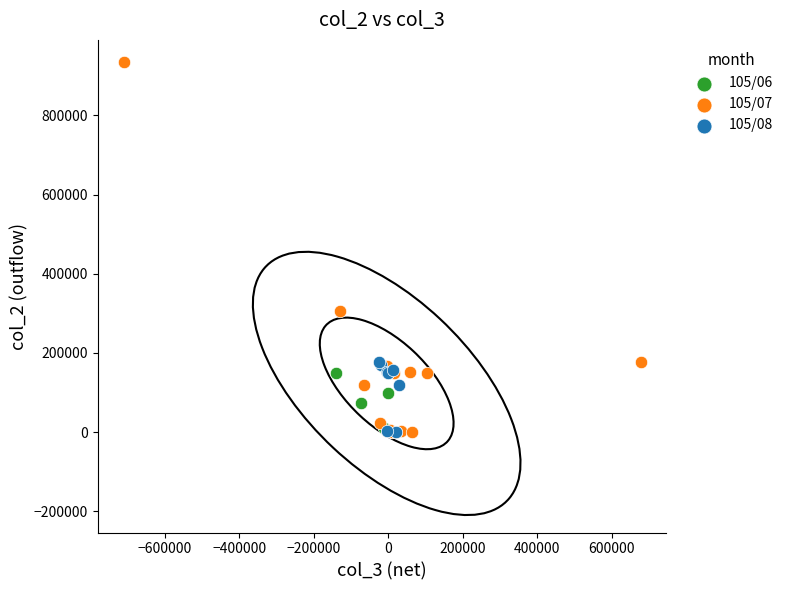

What are all the series names shown in the legend?

105/06, 105/07, 105/08